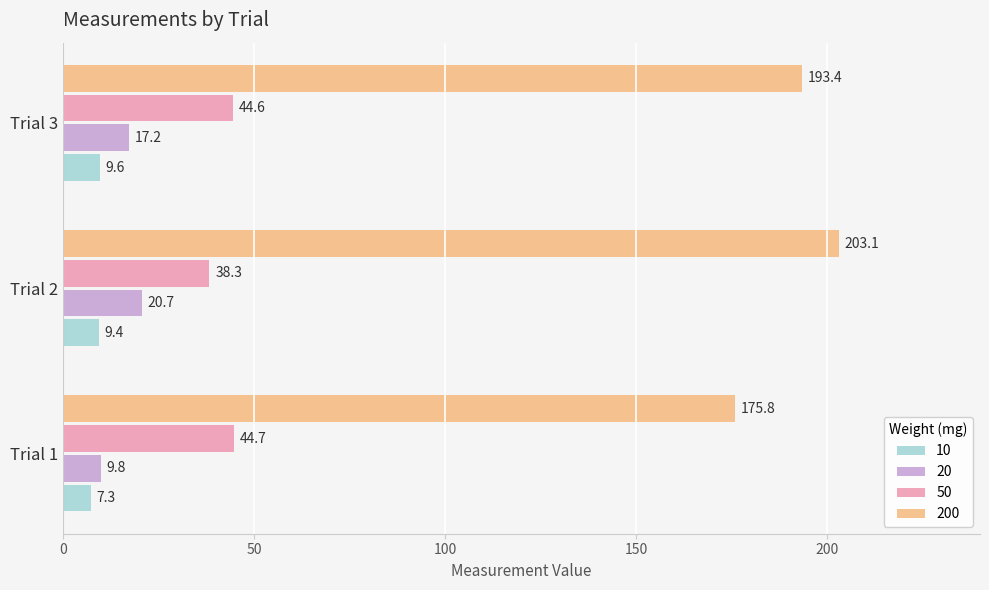

How many values in the 20 series are below 17?

1